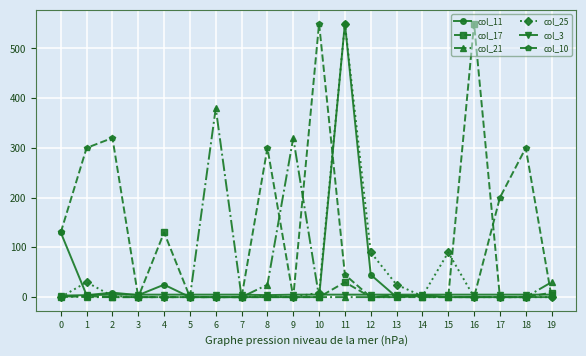

How many lines are shown in the chart?

6